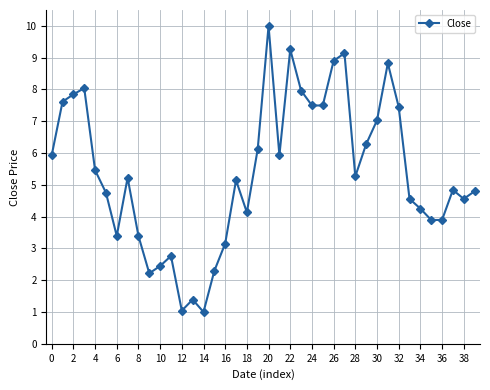

What is the value of the 21st point from the left?

10.0